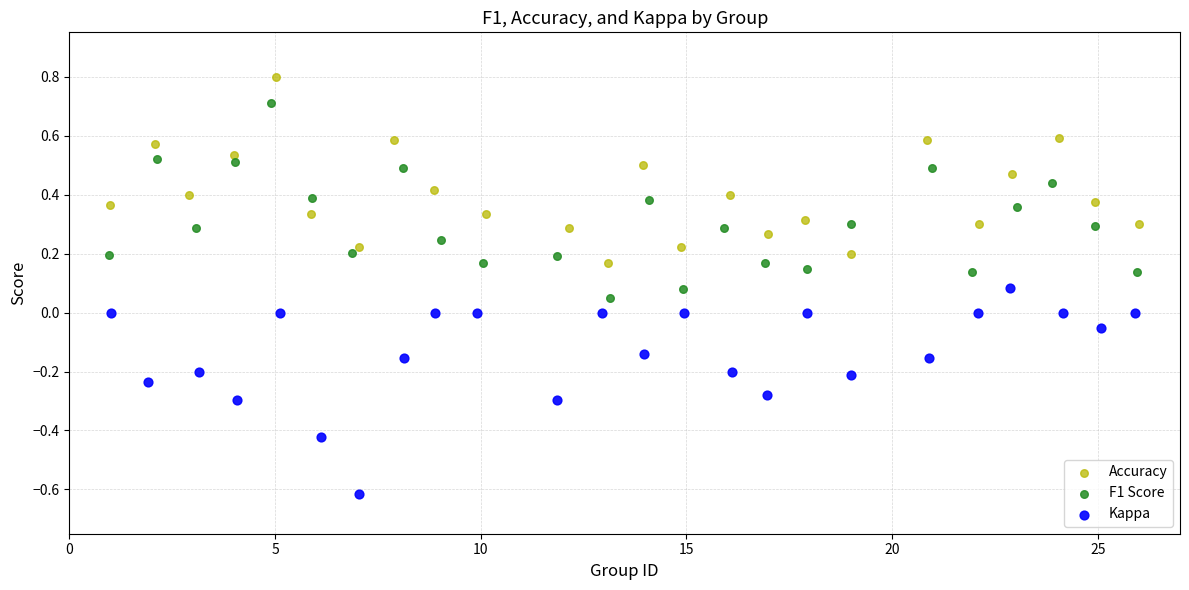

Which series contains the lowest Y value?

Kappa